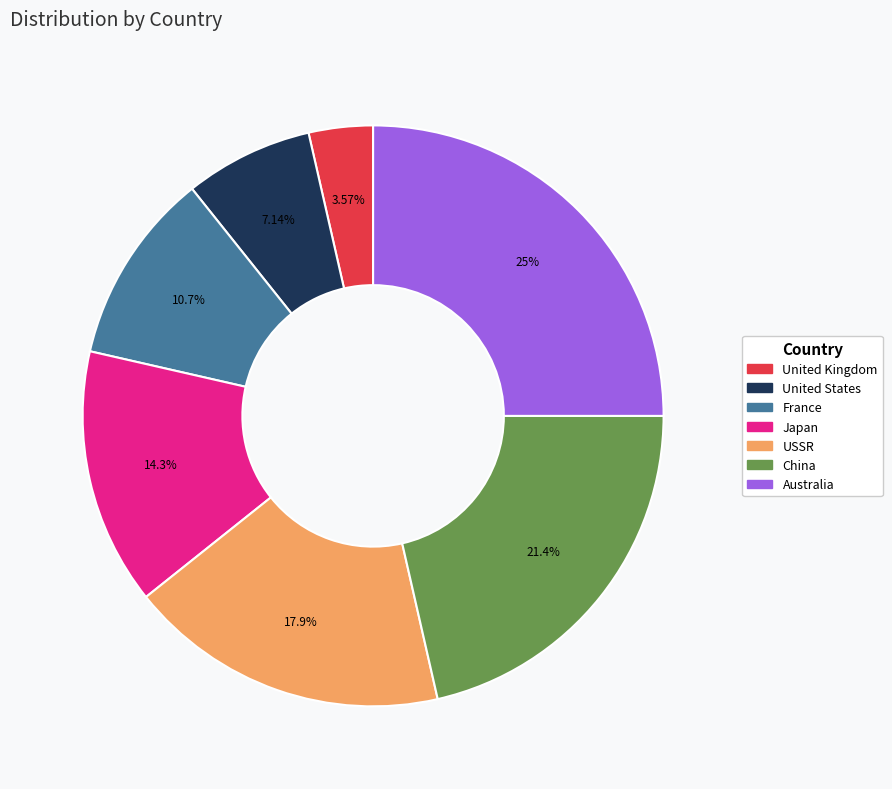

How many slices are in this pie chart?

7